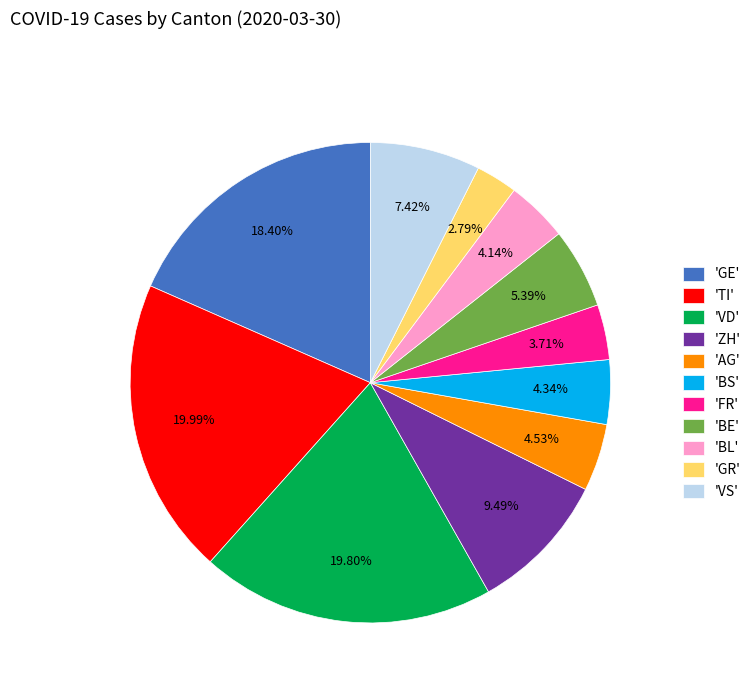

Between 'VS' and 'TI', which is larger?

'TI'